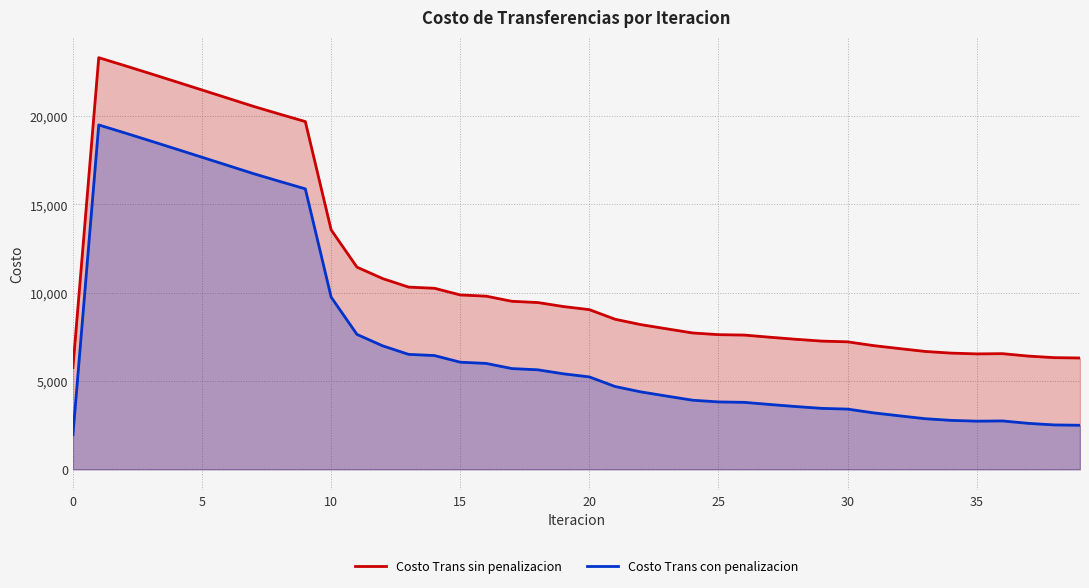

What is the average value of the Costo Trans sin penalizacion series?

11209.8